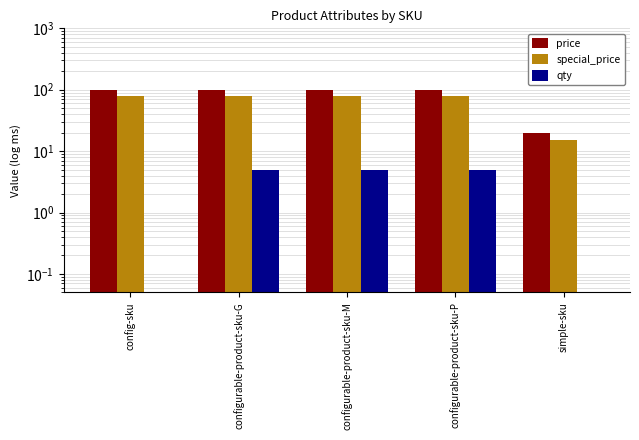

At which category is the sum across all series the highest?

configurable-product-sku-G